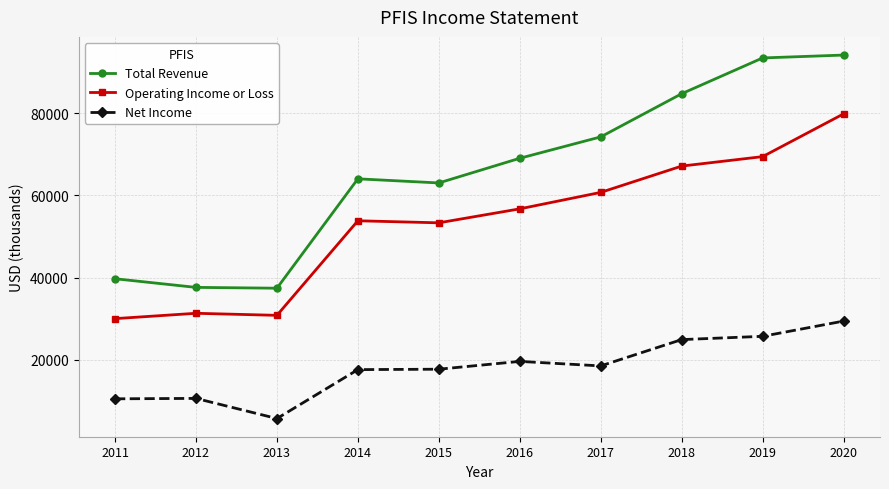

True or false: Total Revenue and Operating Income or Loss intersect in this chart.

False